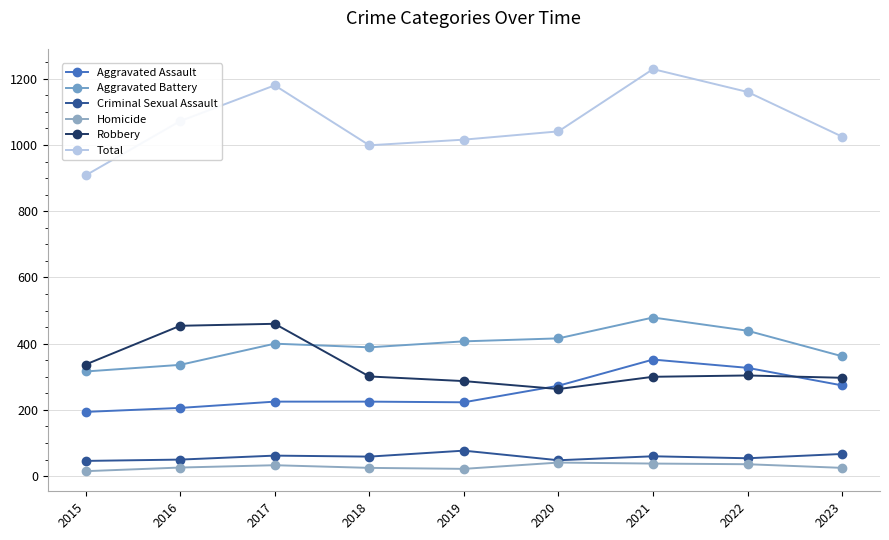

True or false: Aggravated Assault has a value of 273 at 2020.

True